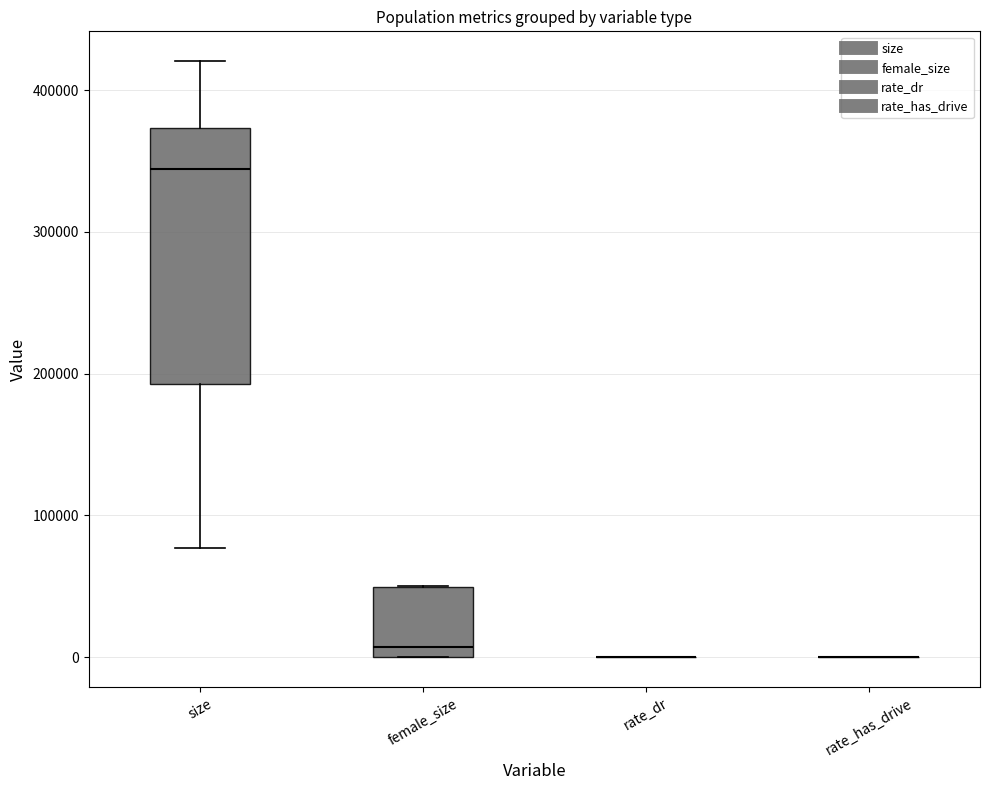

Which box is the tallest, from its lower edge to its upper edge?

size